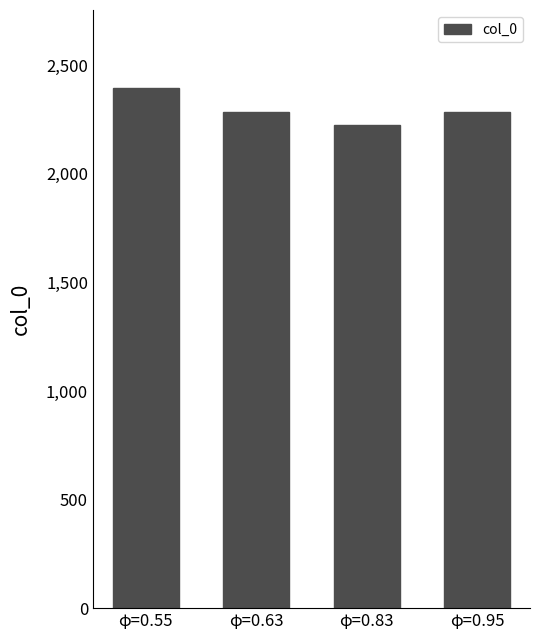

Count the number of categories in the chart.

4